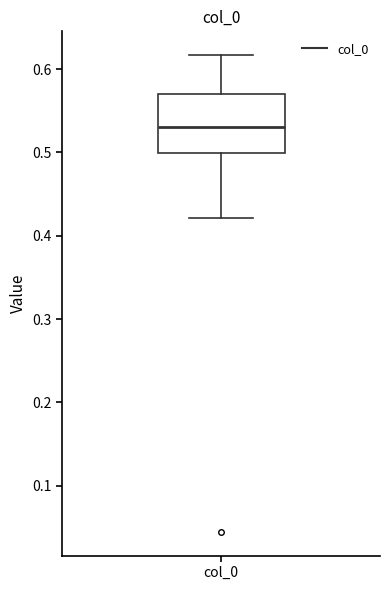

Read this box plot against the y-axis: the position of the median line, the range covered by the box, and the ends of both whiskers. The values are not printed on the chart, so give them approximately, as read against the axis.

median 0.53, box 0.50 to 0.57, whiskers 0.42 to 0.62